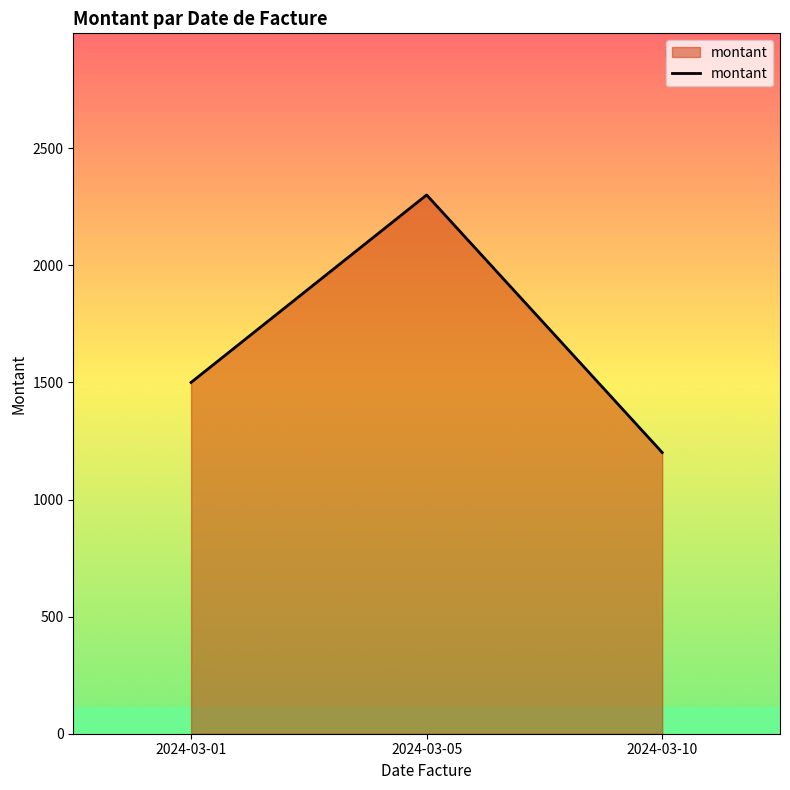

The chart shows a value of 1852.6 at 2024-03-10. True or false?

False